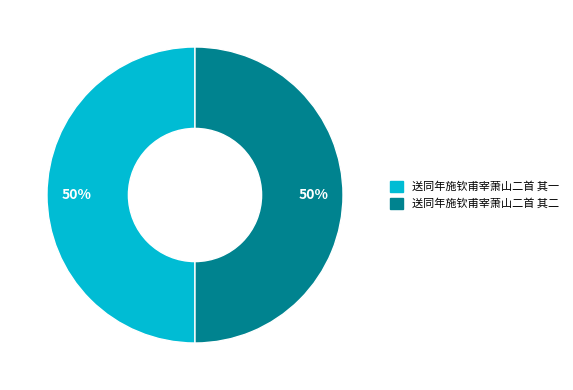

Count the number of slices in the pie.

2